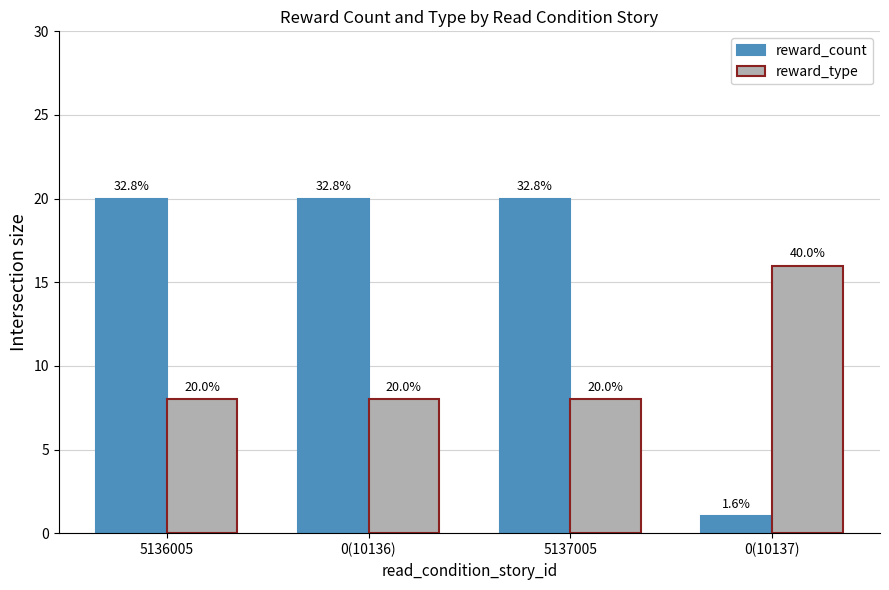

What is the minimum value shown in the chart?

1